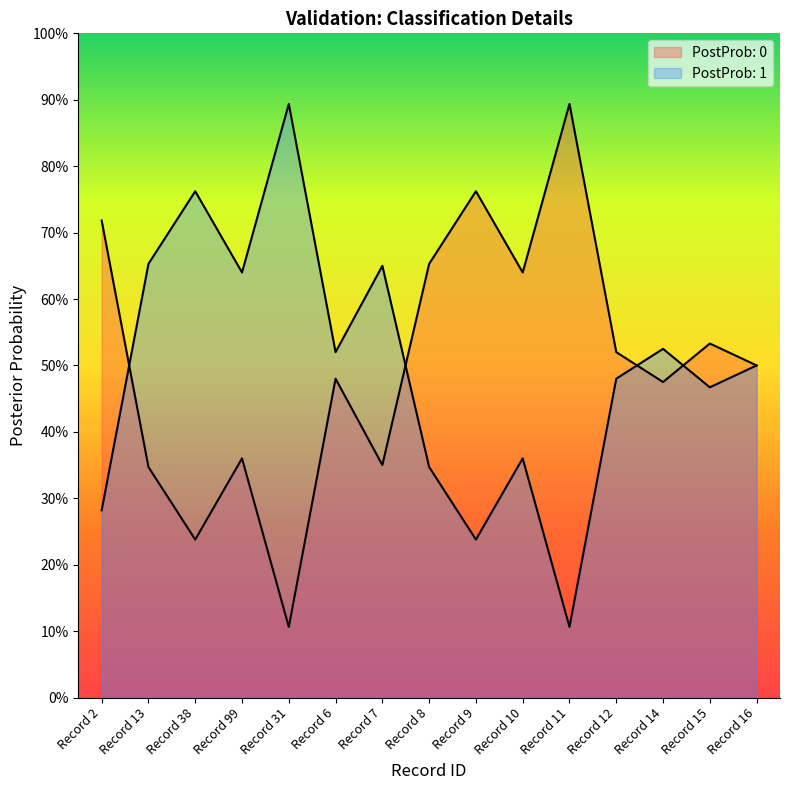

At which category does PostProb: 1 reach its first local valley?

Record 99